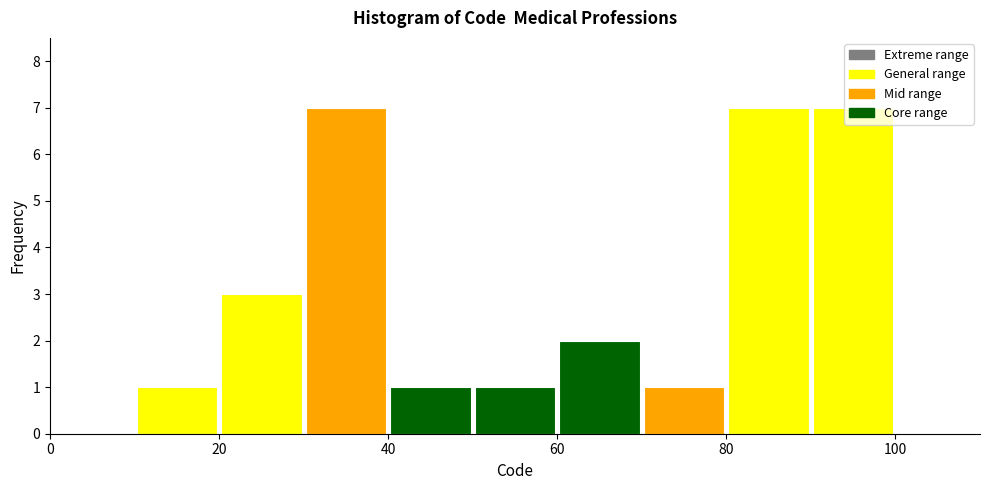

Reading left to right, list every bar in this chart as the range it spans on the x-axis followed by its height. The values are not printed on the chart, so give them approximately, as read against the axis.

0 to 10: 0
10 to 20: 1
20 to 30: 3
30 to 40: 7
40 to 50: 1
50 to 60: 1
60 to 70: 2
70 to 80: 1
80 to 90: 7
90 to 100: 7